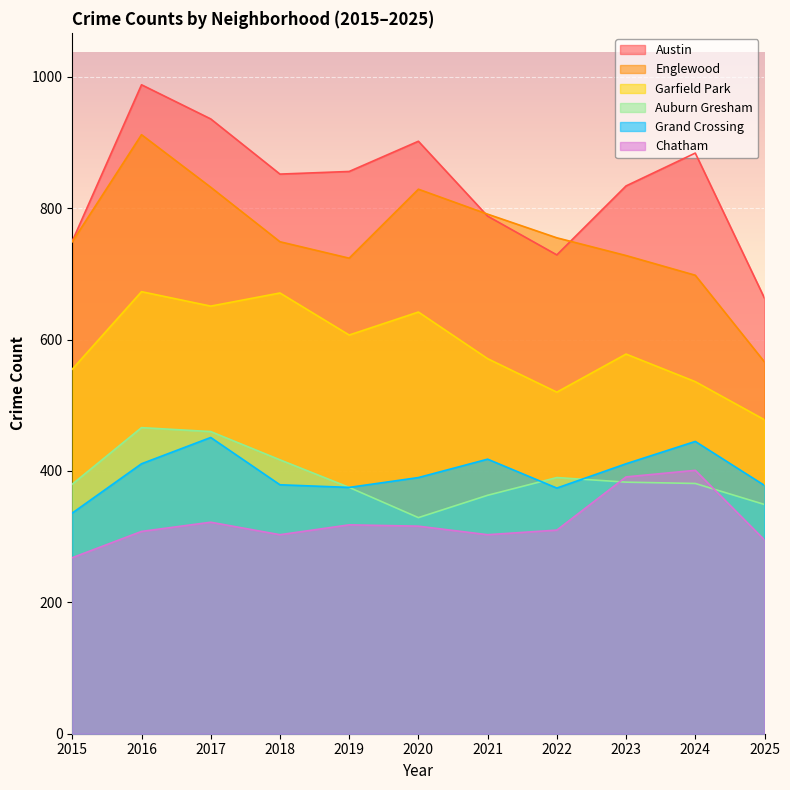

What are all the series names shown in the legend?

Austin, Englewood, Garfield Park, Auburn Gresham, Grand Crossing, Chatham